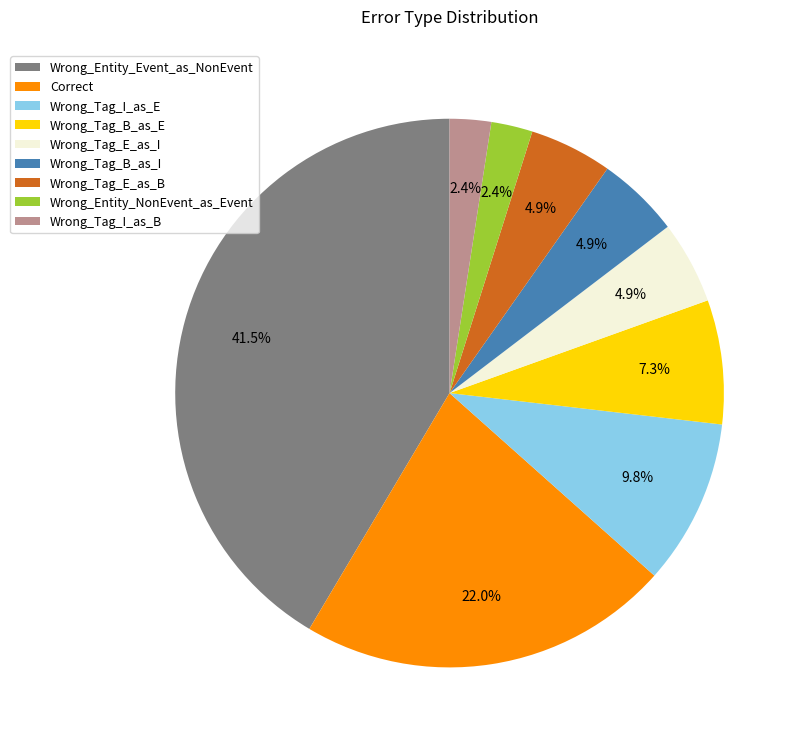

Between Wrong_Tag_I_as_B and Wrong_Tag_E_as_B, which is larger?

Wrong_Tag_E_as_B